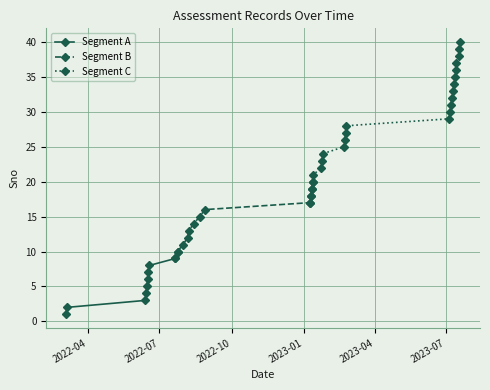

What value does the data have at 24, to the nearest 10?

20